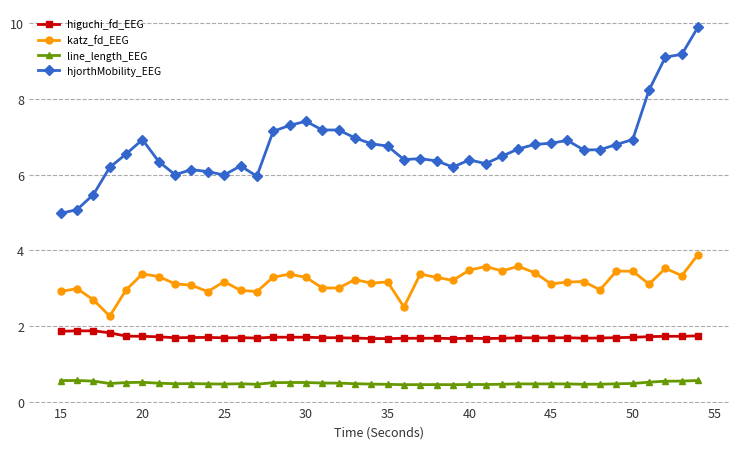

What is the smallest value displayed?

0.4